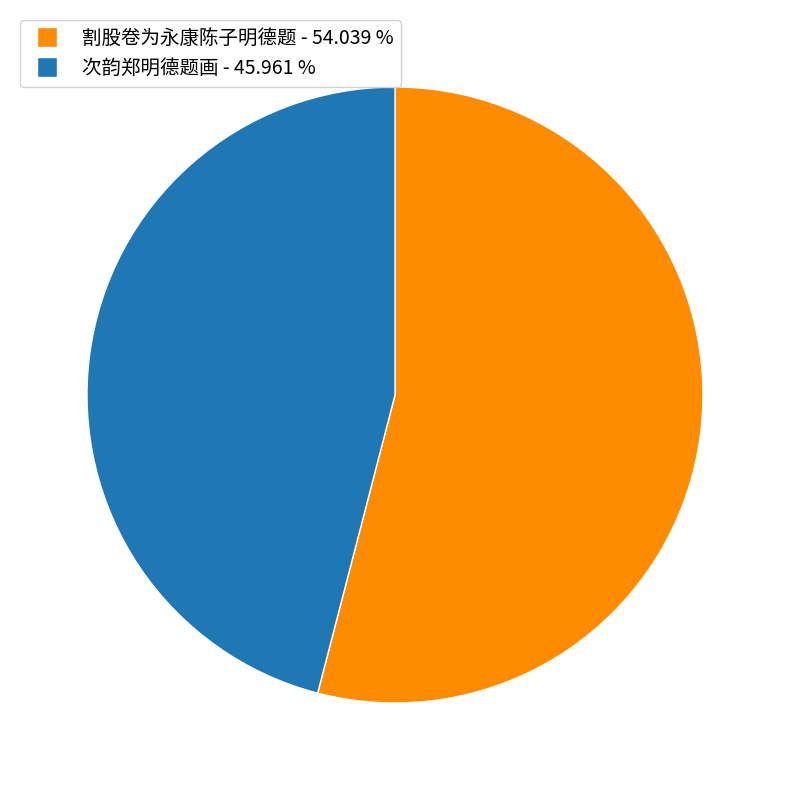

Approximately how many times larger is the value at 次韵郑明德题画 compared to 割股卷为永康陈子明德题?

0.9